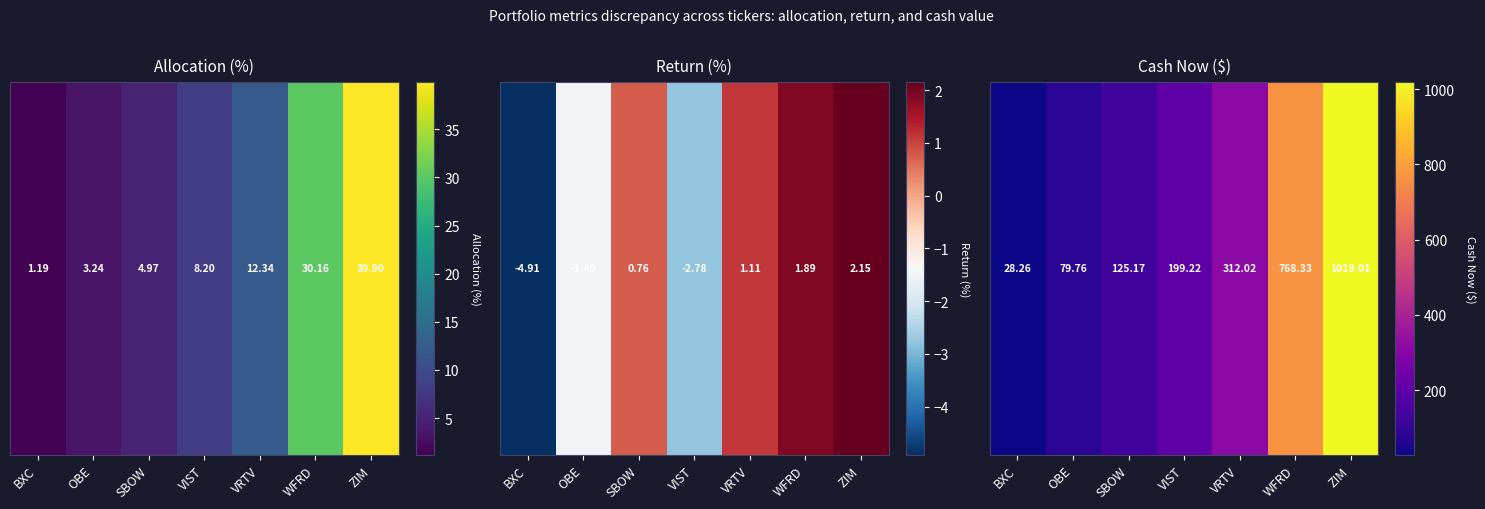

Between VIST and SBOW, which is larger?

VIST